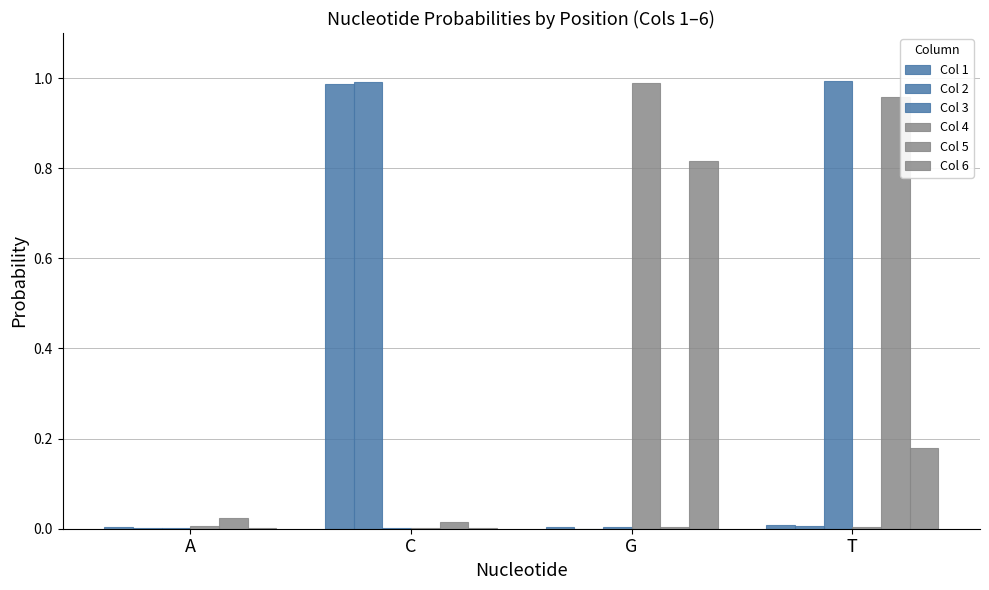

How many groups of bars are there?

4